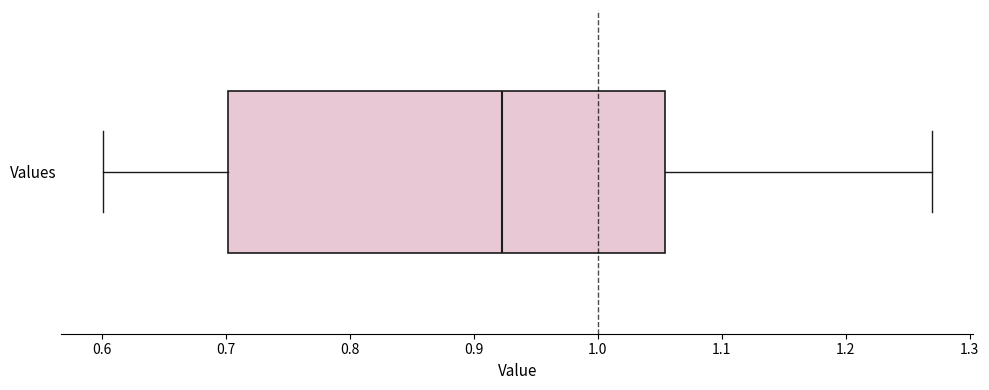

Where does the median line of the box for Values sit on the x-axis? The values are not printed on the chart, so give them approximately, as read against the axis.

0.92